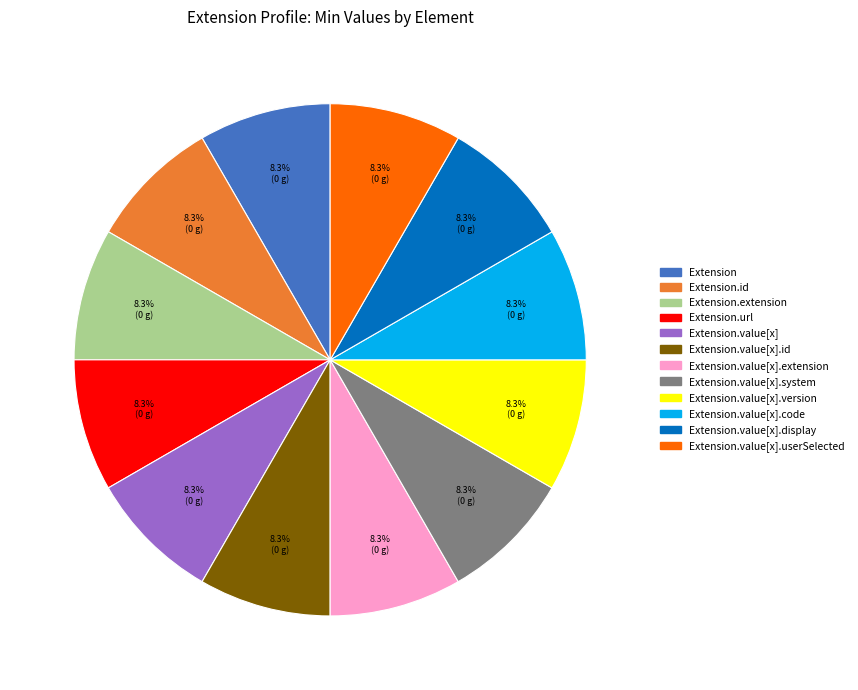

Is there any slice that represents more than half of the pie?

No